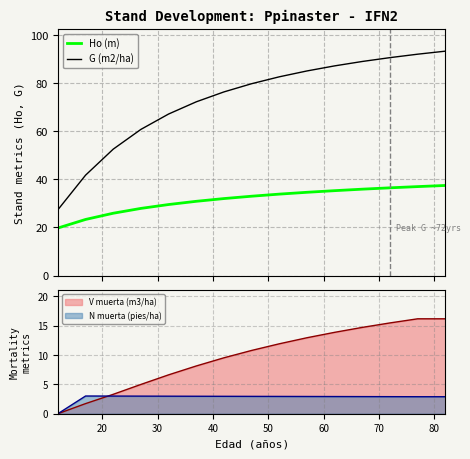

True or false: Ho (m) and G (m2/ha) cross at least once.

False